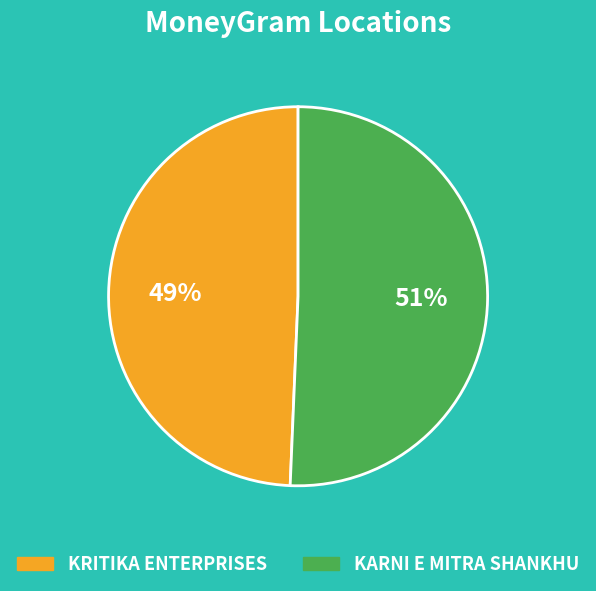

Do KRITIKA ENTERPRISES and KARNI E MITRA SHANKHU together represent more than half of the pie?

Yes